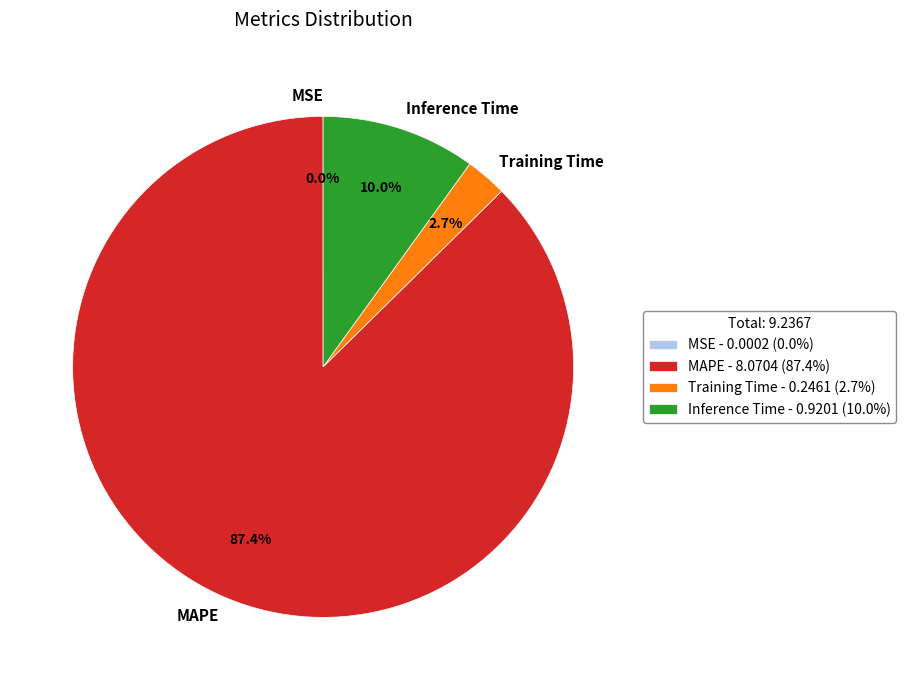

Which category accounts for the majority?

MAPE